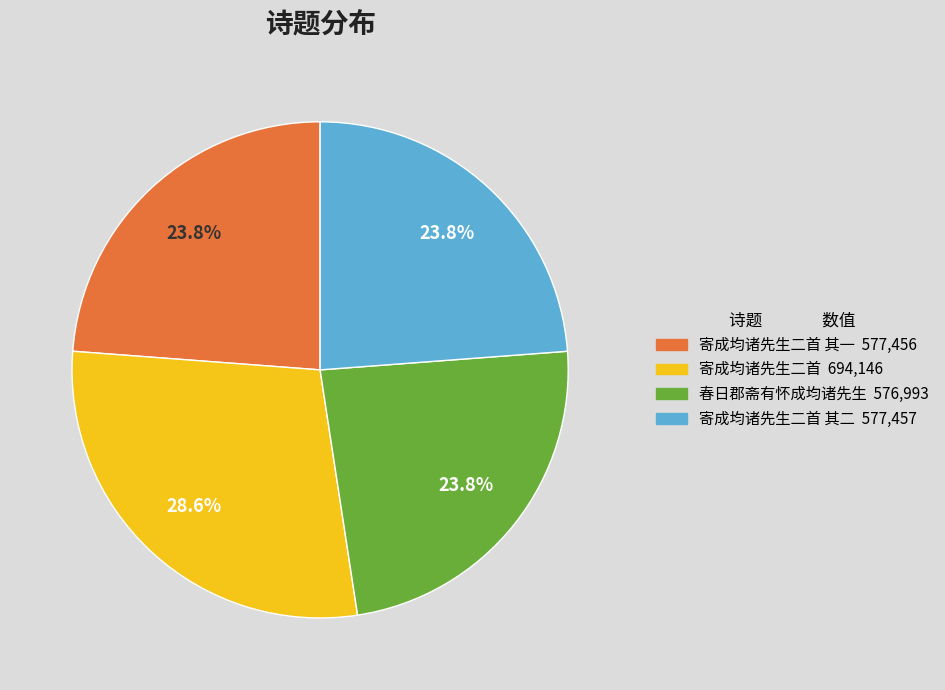

Does any single category account for the majority?

No